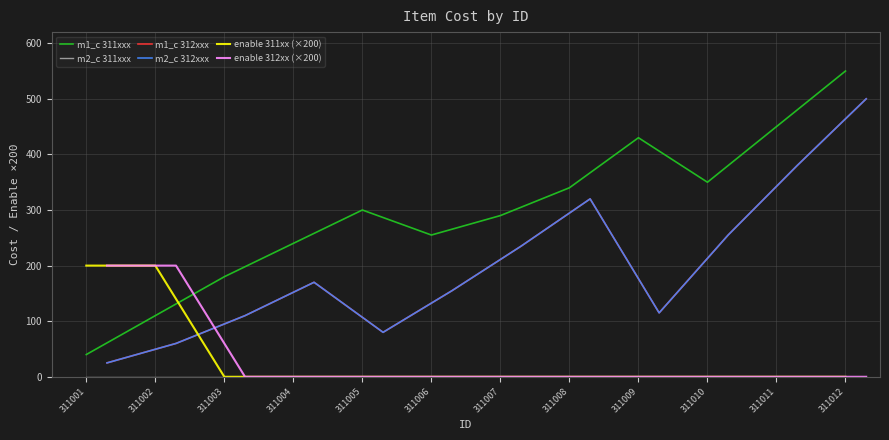

Where is enable 311xx (×200) nearest to the value 100?

311001